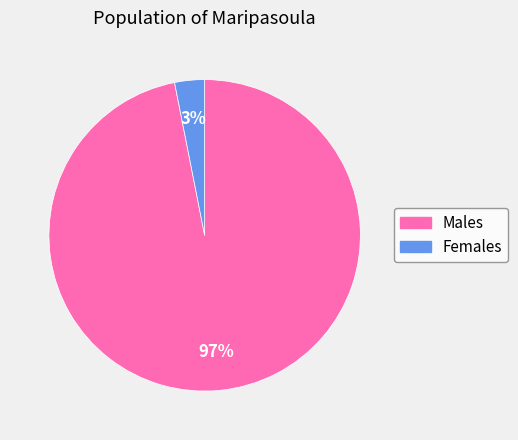

Combined, do Males and Females account for over 50%?

Yes